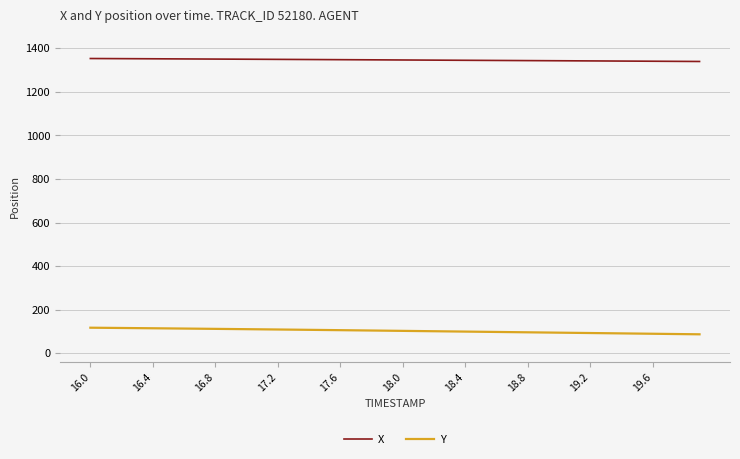

True or false: Y and X cross at least once.

False